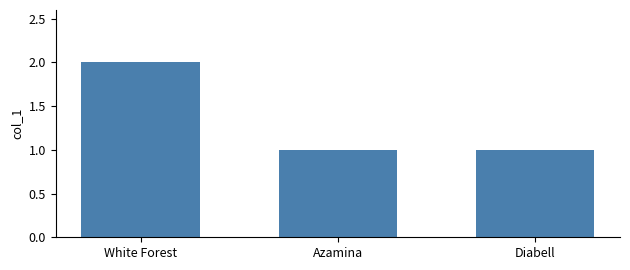

What is the average value?

1